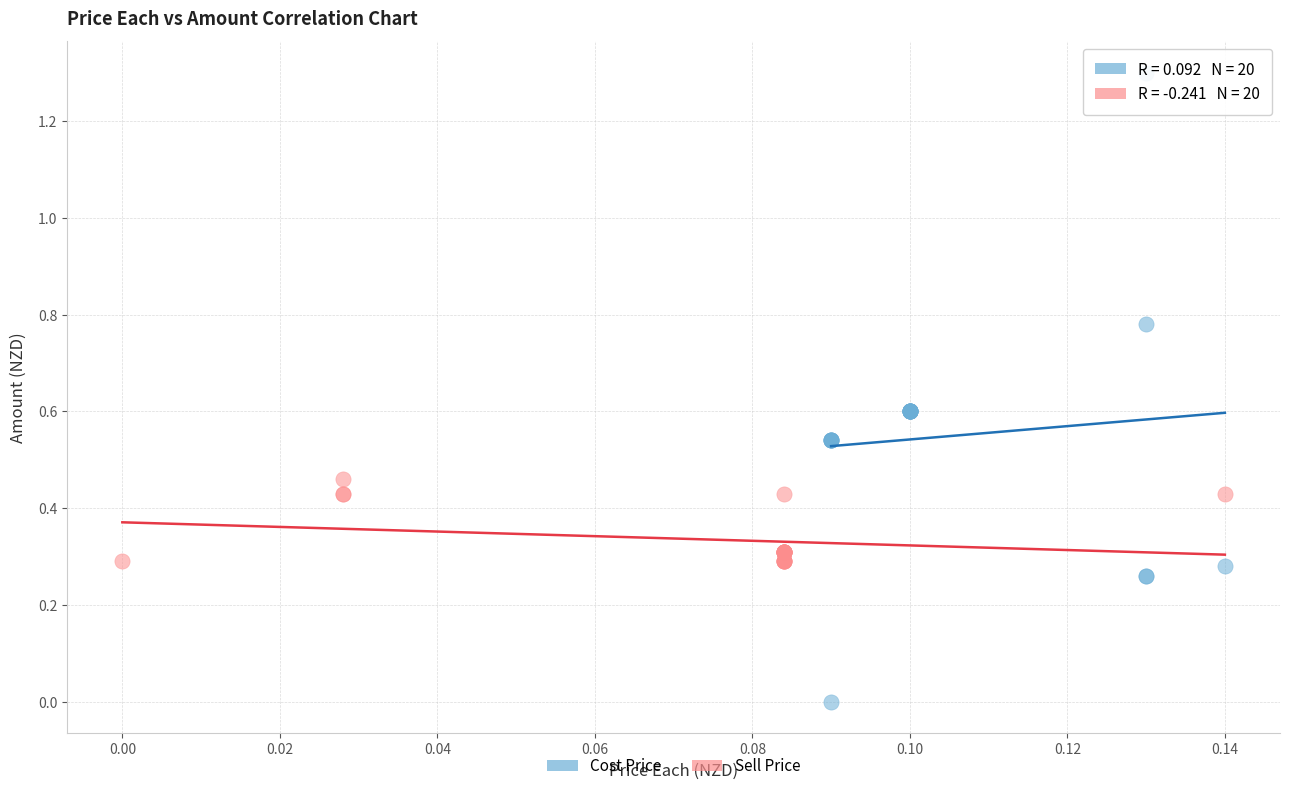

Which series reaches the maximum Y coordinate?

Cost Price